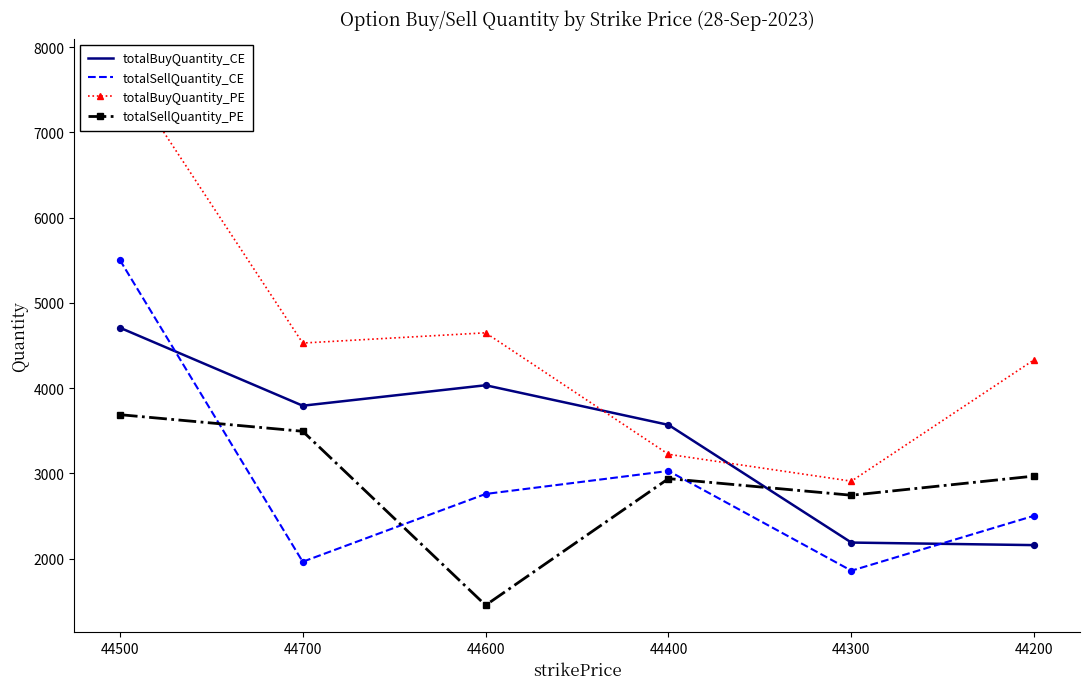

Is the value of totalSellQuantity_CE at 44600 greater than the value of totalSellQuantity_PE at 44300?

Yes